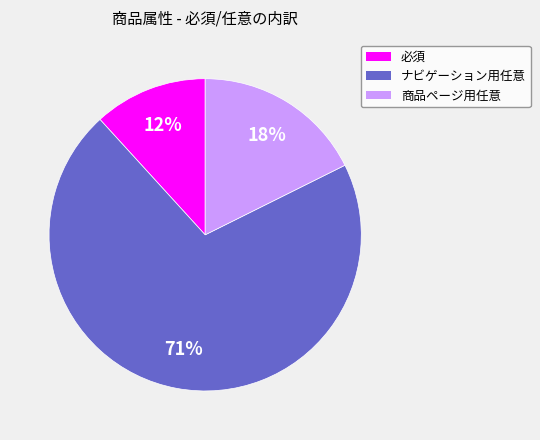

What is the largest slice in the pie chart?

ナビゲーション用任意